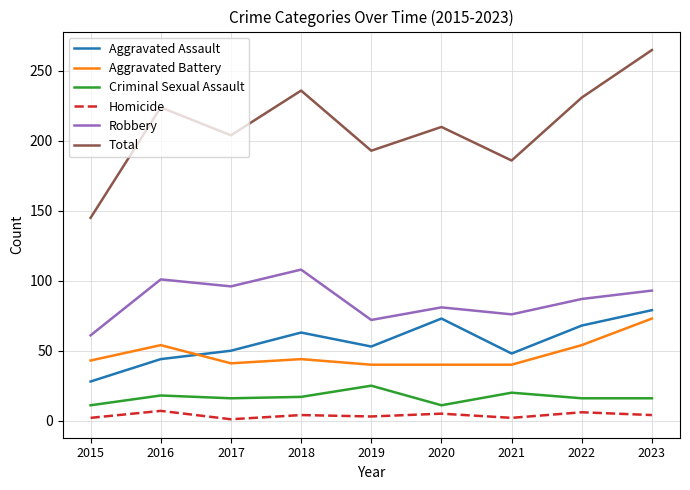

Which series has the largest total across all categories?

Total